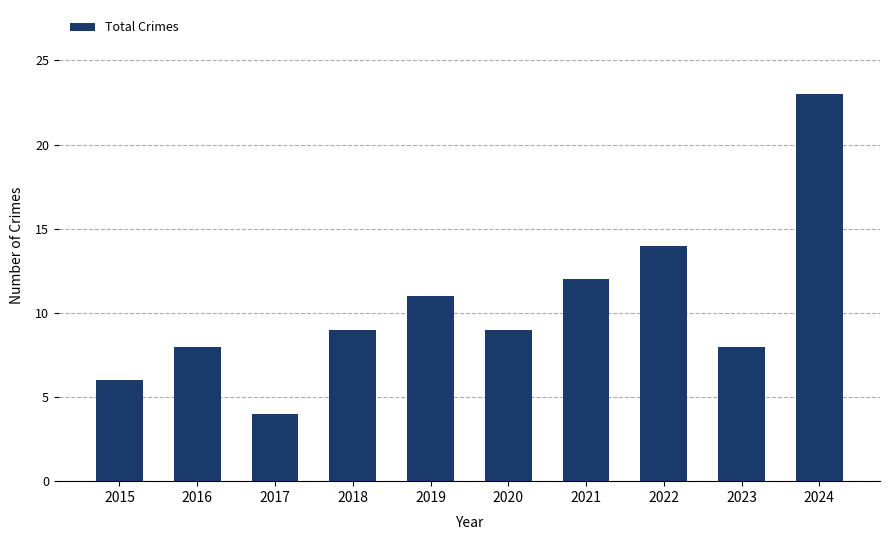

What is the change in value from 2015 to 2019?

+5